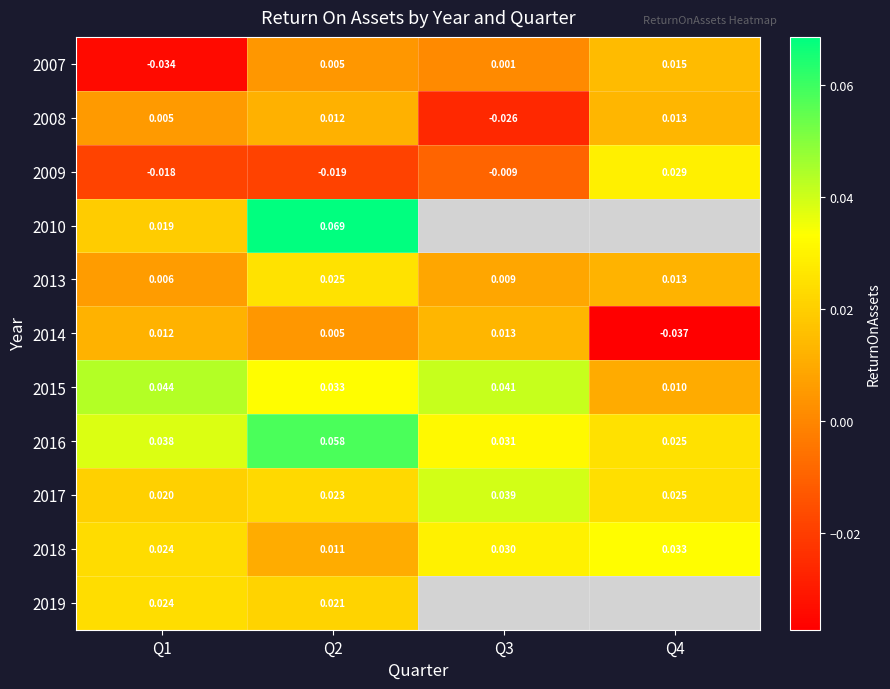

At how many categories does at least one series exceed 0?

4